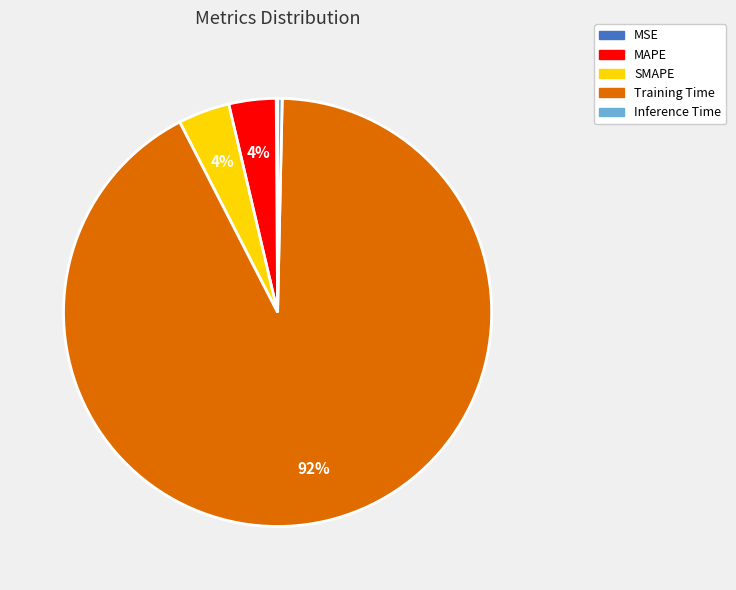

Which category has the biggest portion of the pie?

Training Time